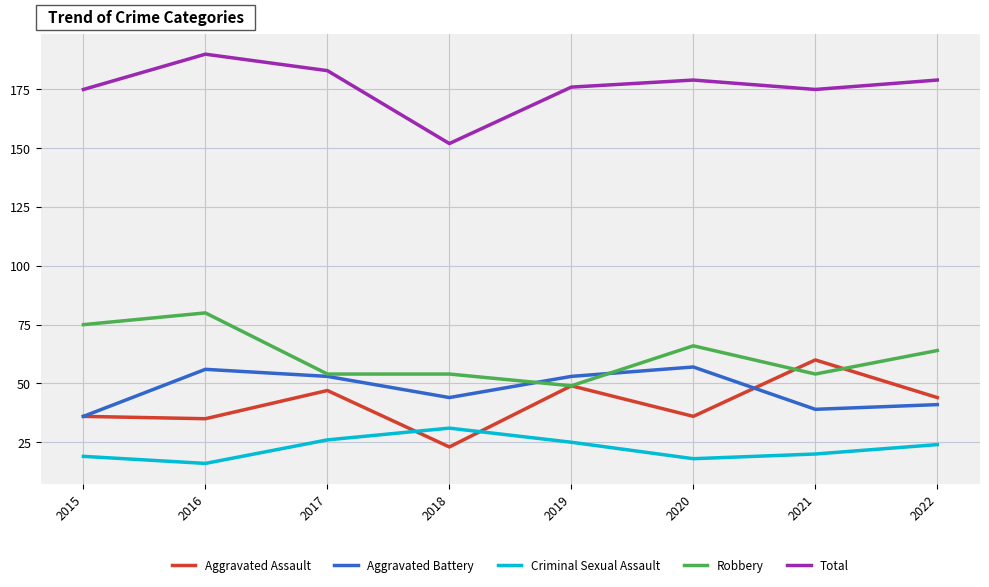

At how many categories does at least one series exceed 84?

8